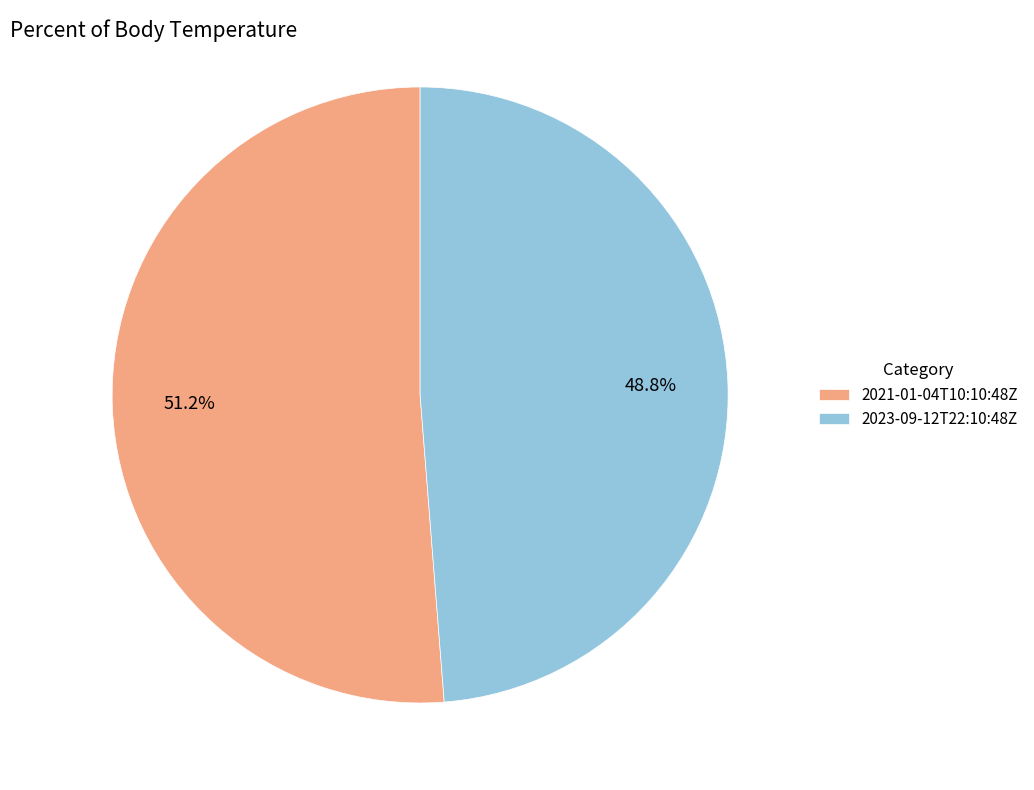

Which category accounts for the majority?

2021-01-04T10:10:48Z